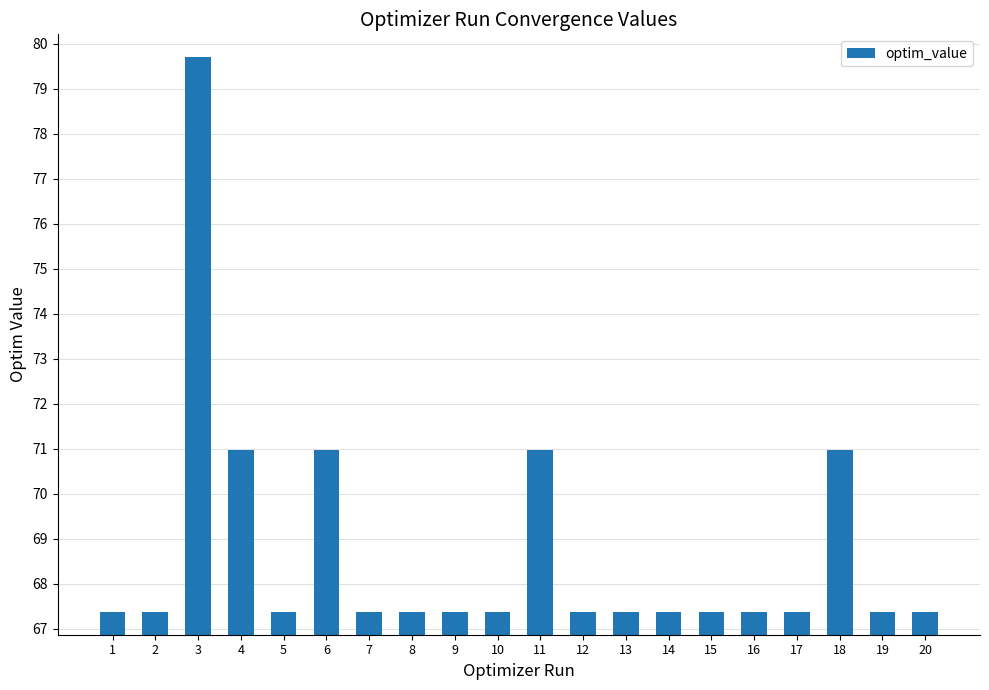

What is the greatest value displayed?

79.7